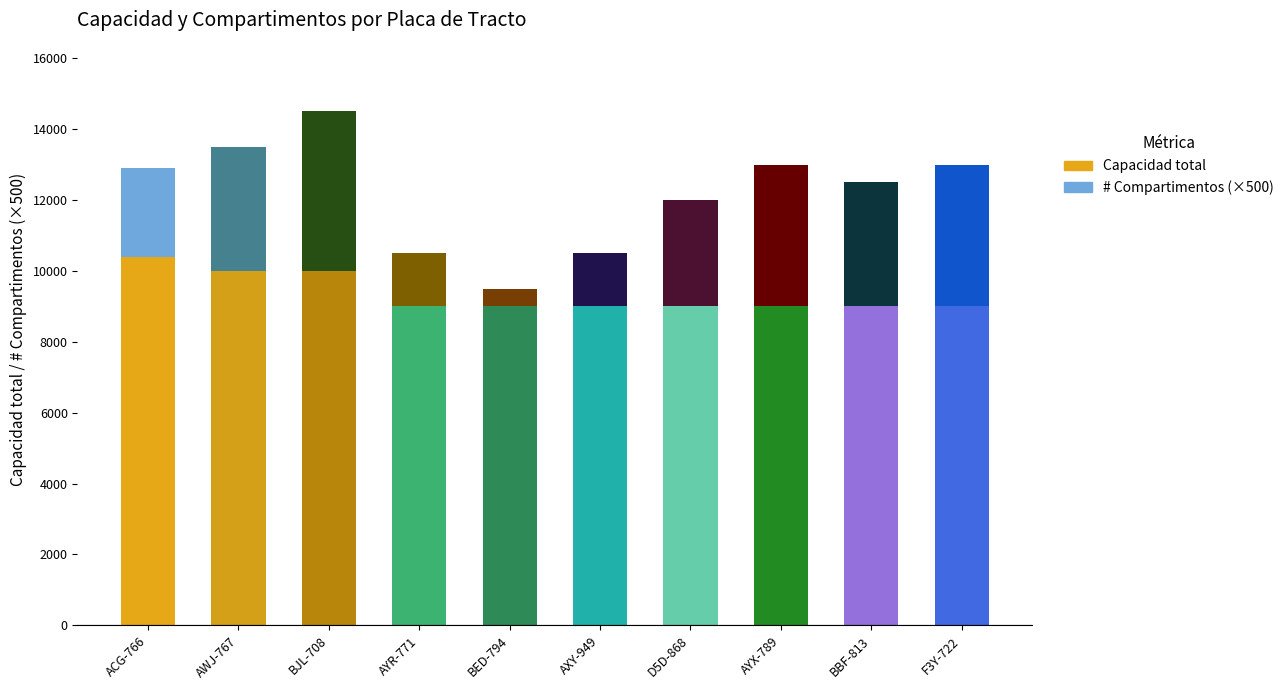

The Capacidad total series shows 10400 at ACG-766. True or false?

True